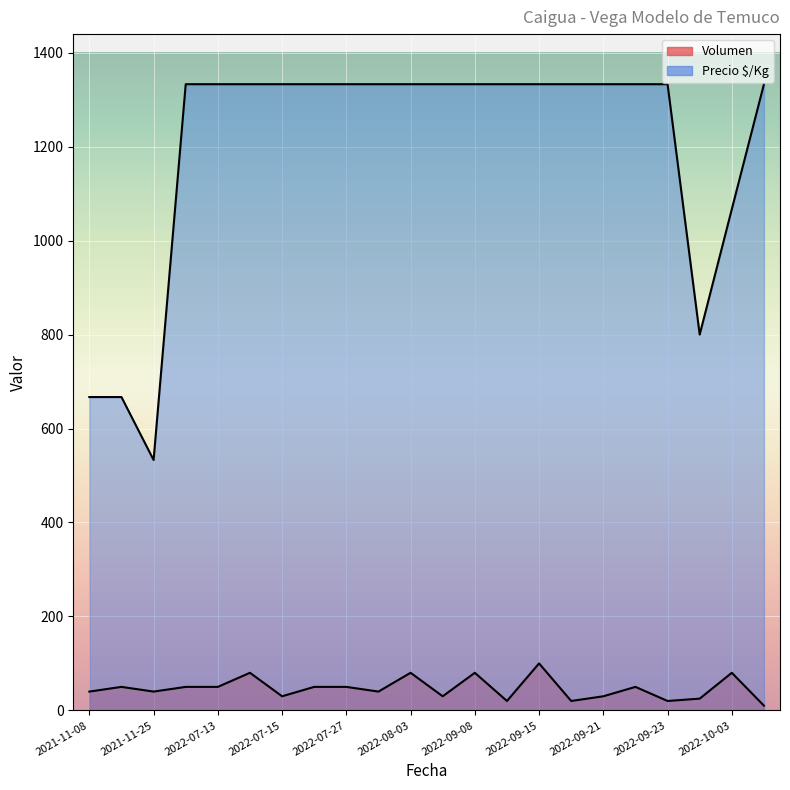

At how many categories does at least one series exceed 525?

22